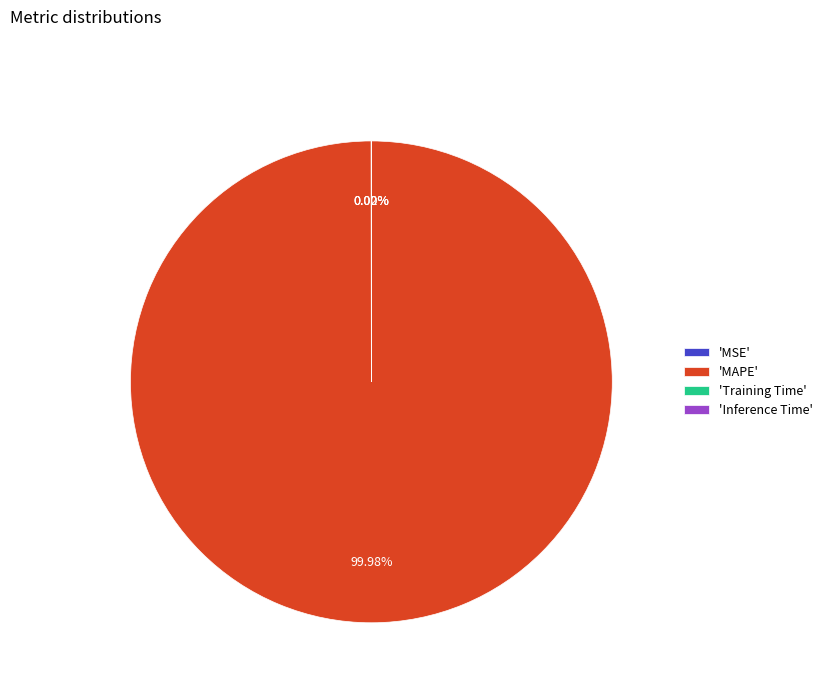

Does 'MAPE' account for over 50% of the chart?

Yes